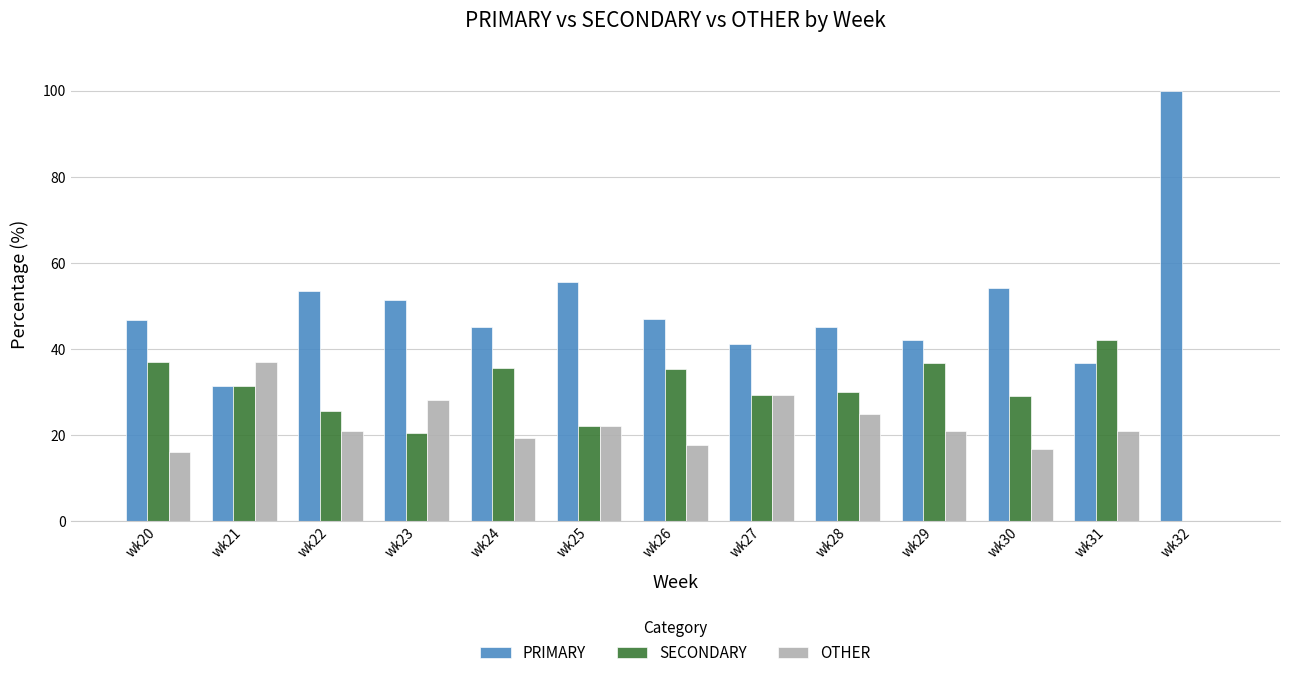

Is it true that SECONDARY equals 29.2 at wk30?

True